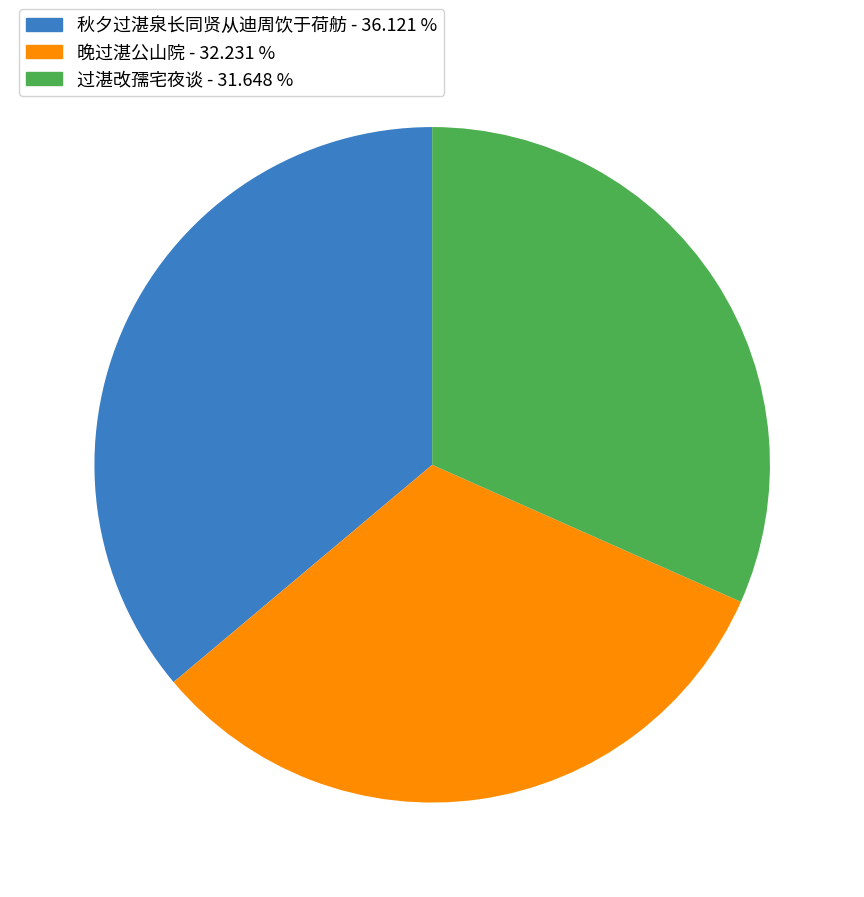

Does 秋夕过湛泉长同贤从迪周饮于荷舫 represent more than half of the total?

No